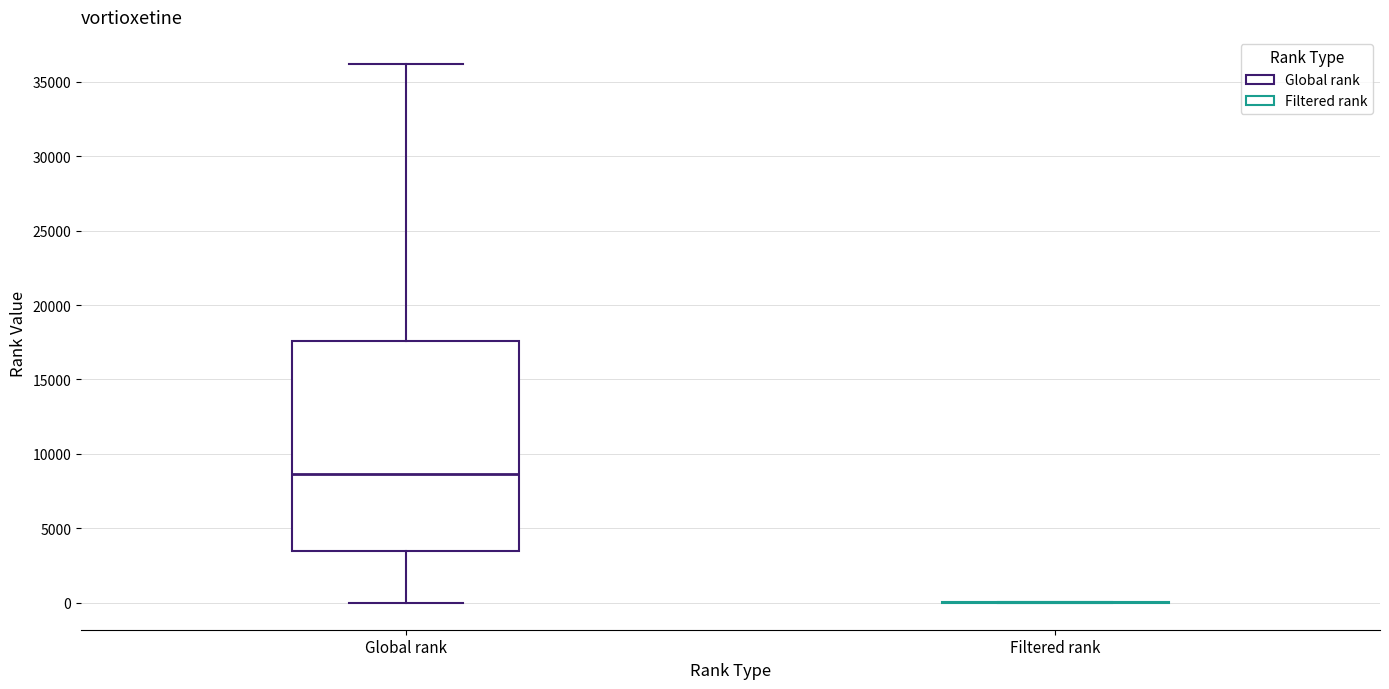

Which box is the tallest, from its lower edge to its upper edge?

Global rank